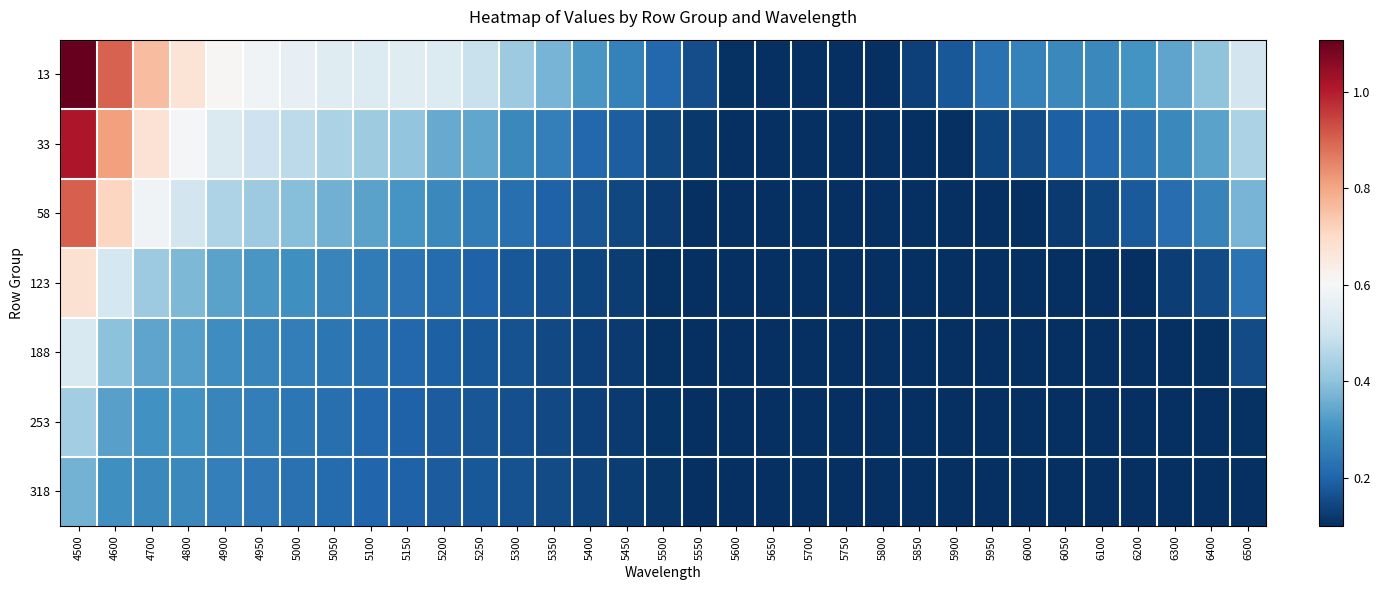

Count the number of data series in this chart.

7